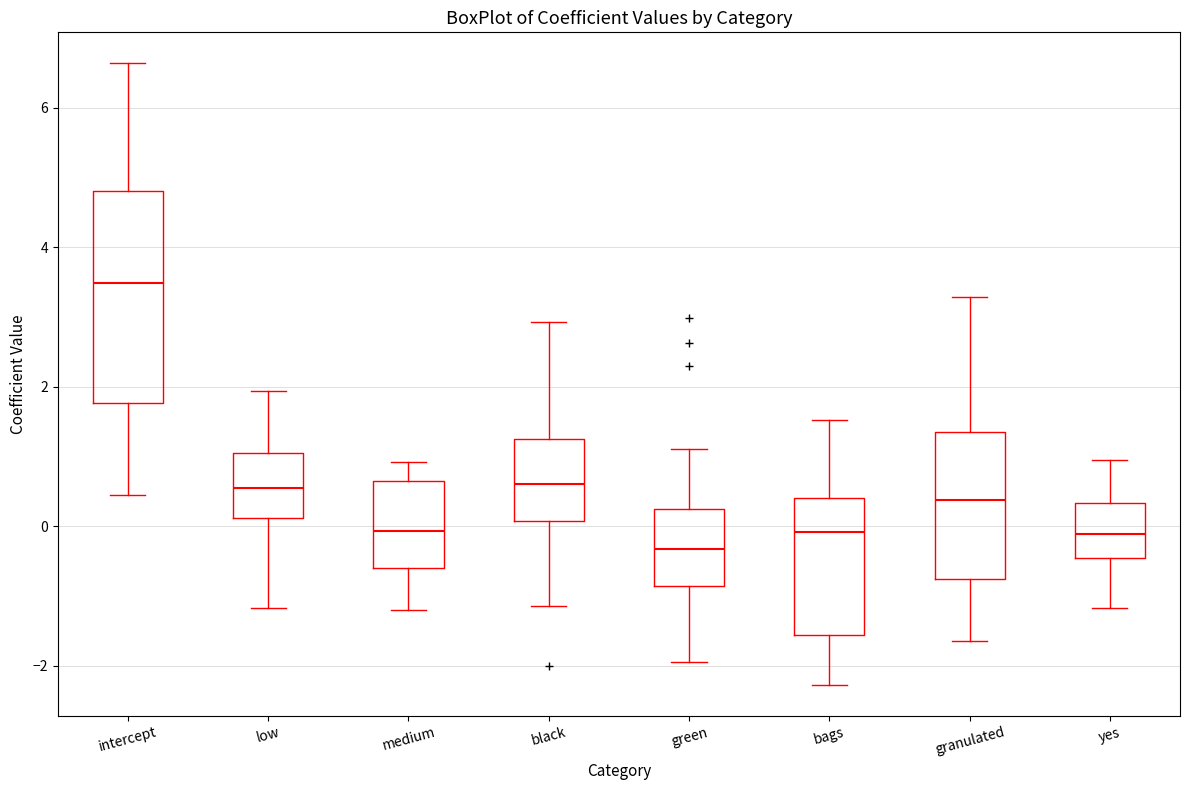

Where does the lower whisker of the box for black end on the y-axis? The values are not printed on the chart, so give them approximately, as read against the axis.

-1.2